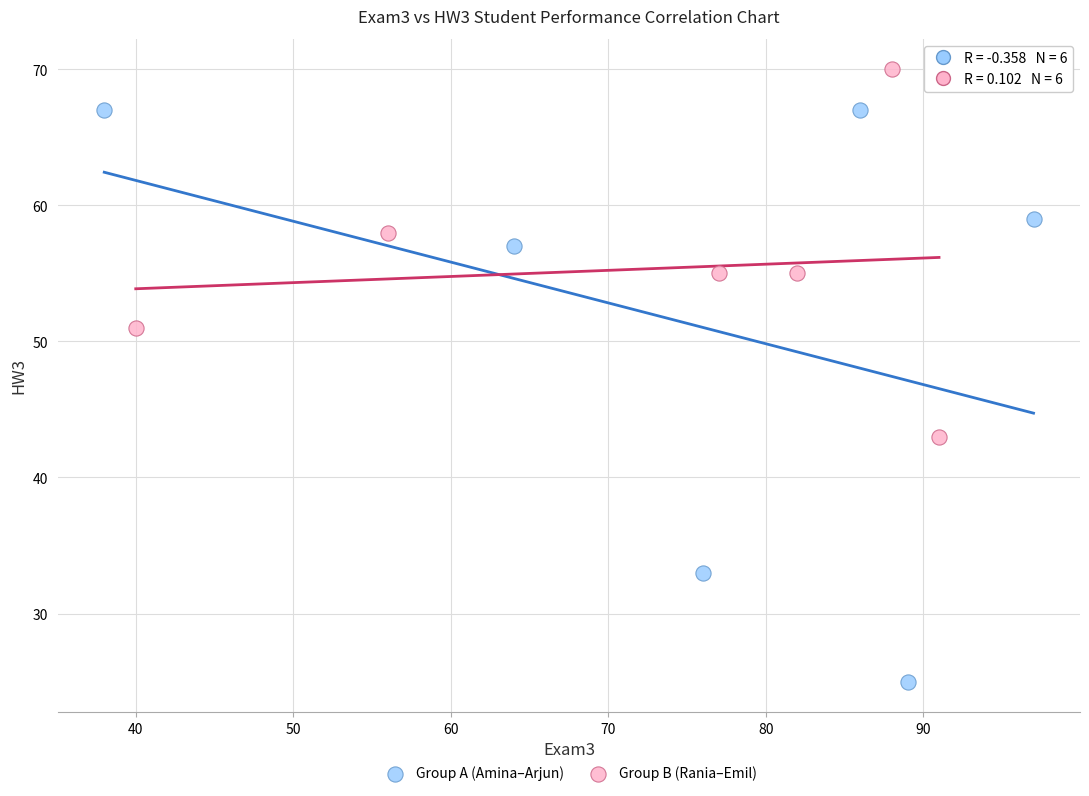

Which series reaches the maximum Y coordinate?

Group B (Rania–Emil)